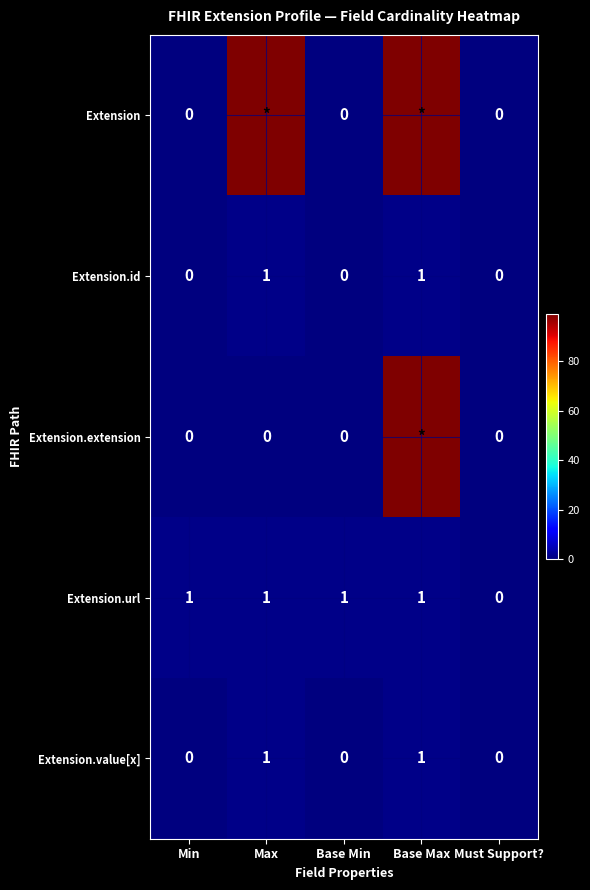

At which label is Extension.url closest to 0?

Must Support?